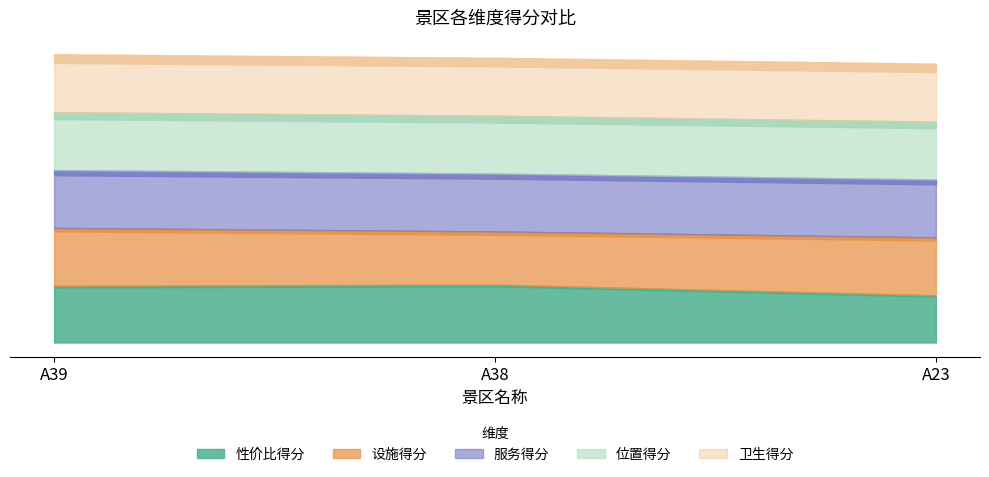

What is the sum of all 位置得分 values?

14.7